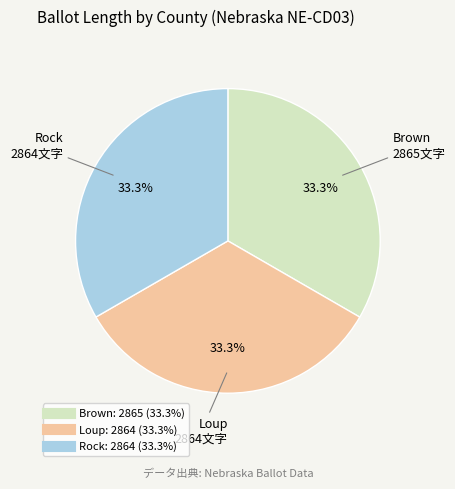

What is the ratio of the value at Loup to the value at Brown?

1.0